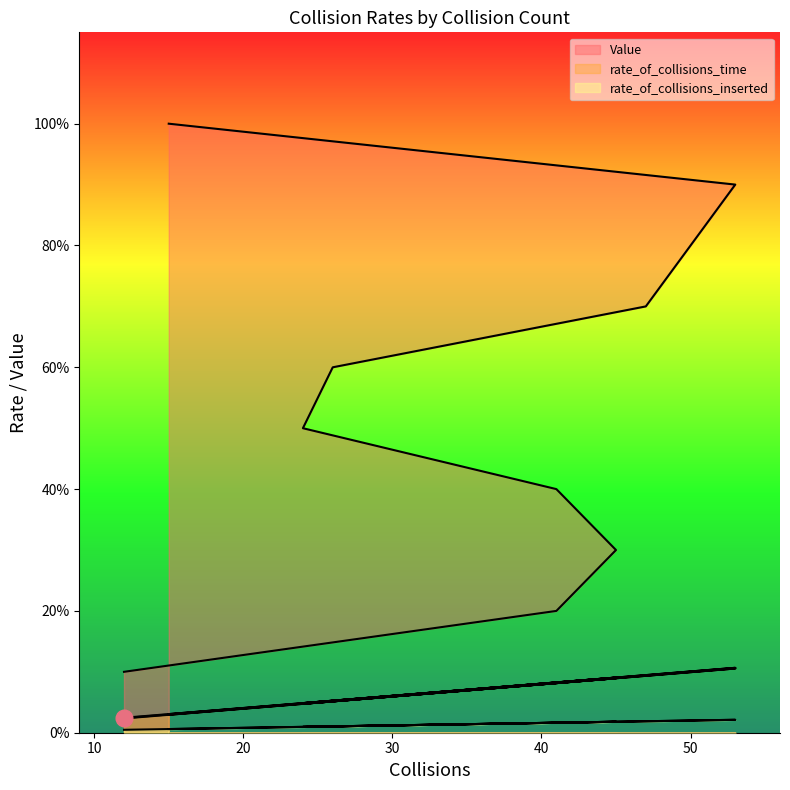

True or false: Value and rate_of_collisions_time cross at least once.

False